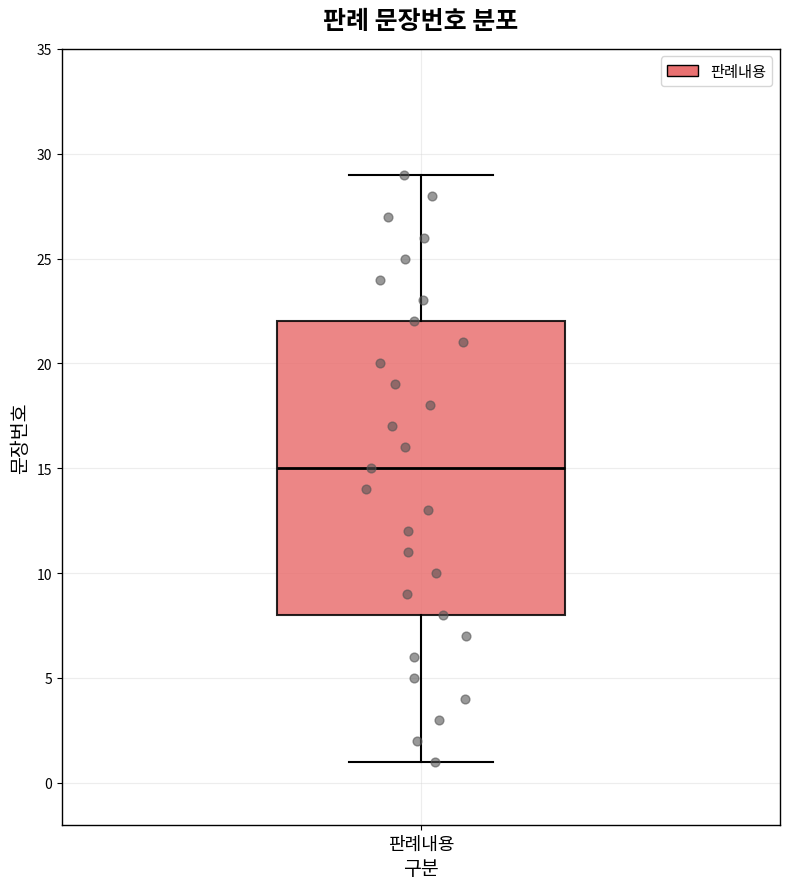

Transcribe this box plot: give where the median line is, the range the box spans, and where the two whiskers end, as read against the y-axis. The values are not printed on the chart, so give them approximately, as read against the axis.

median 15, box 8 to 22, whiskers 1 to 29